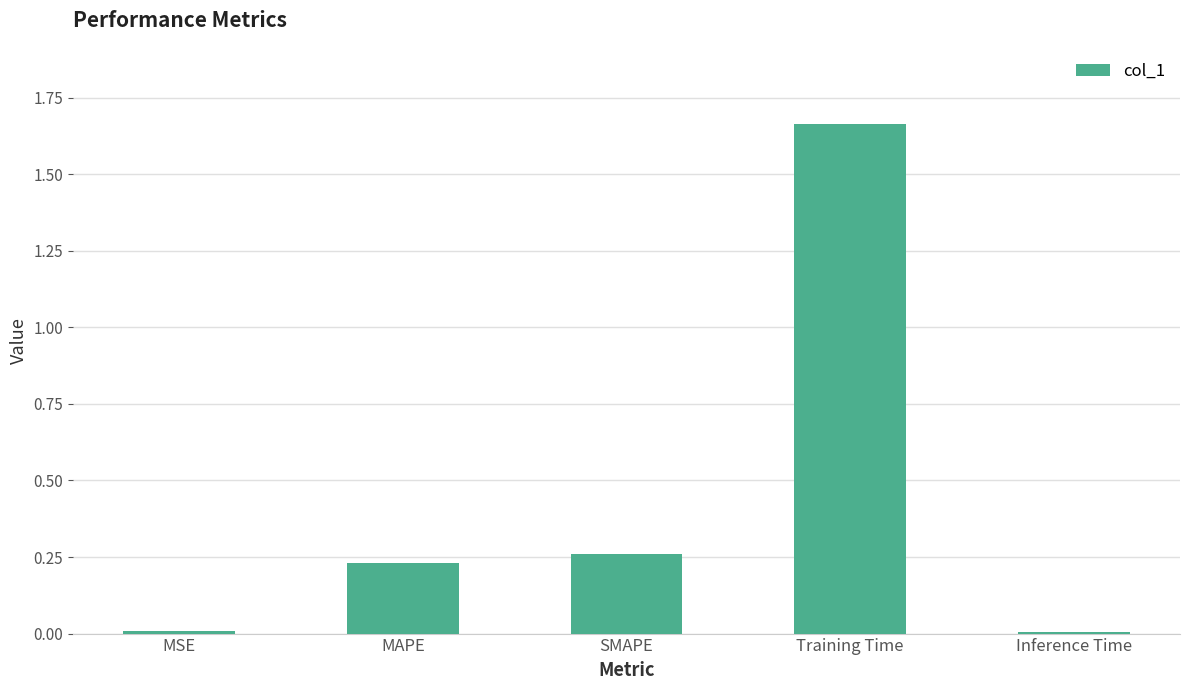

What is the sum of all values?

2.2